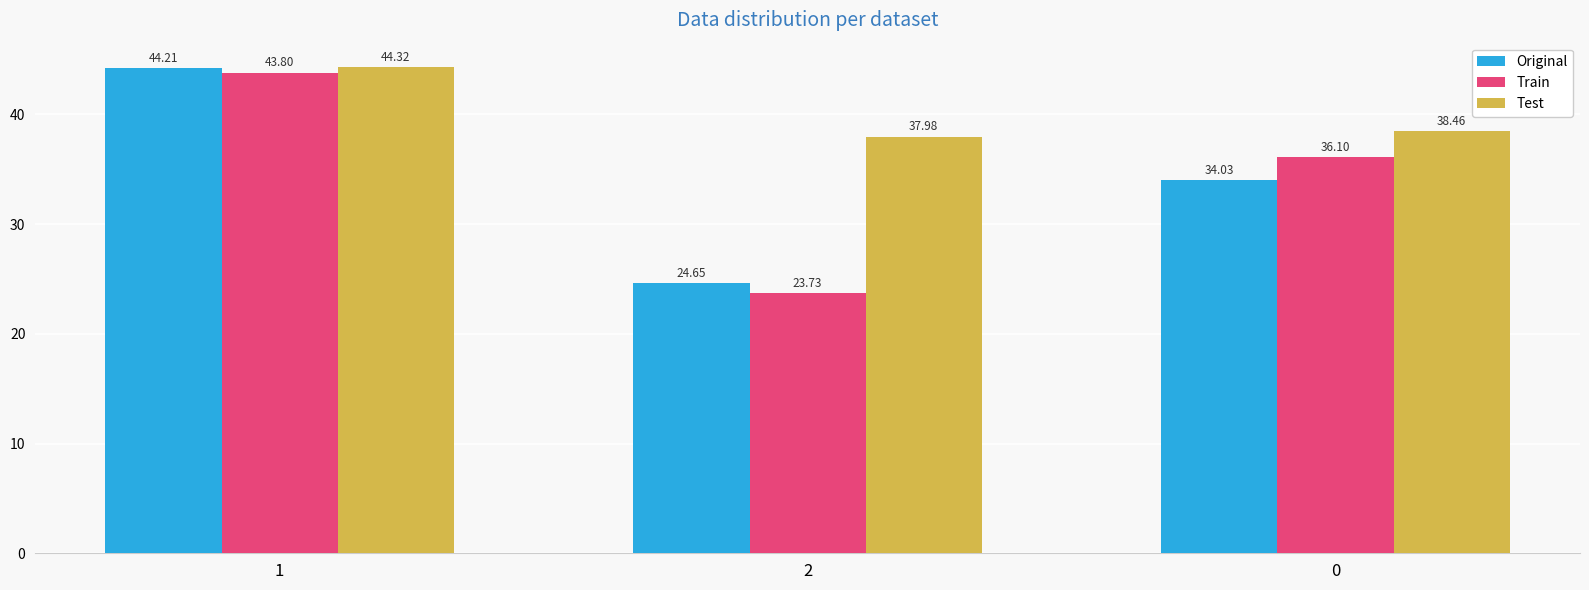

What position from the left is 1?

1